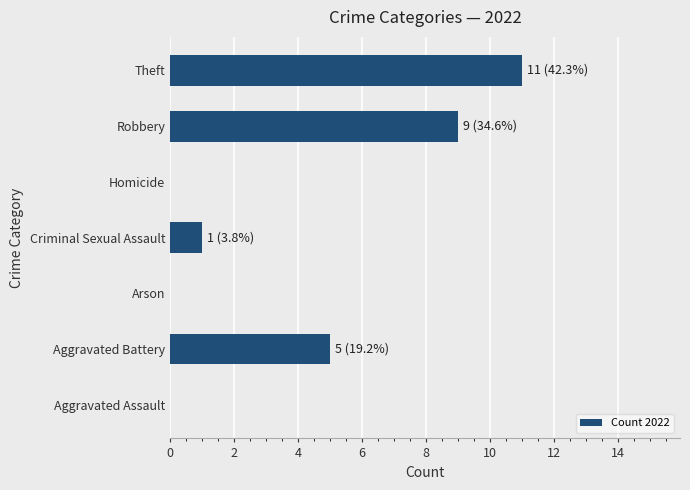

Is it true that the value at Theft is 16?

False